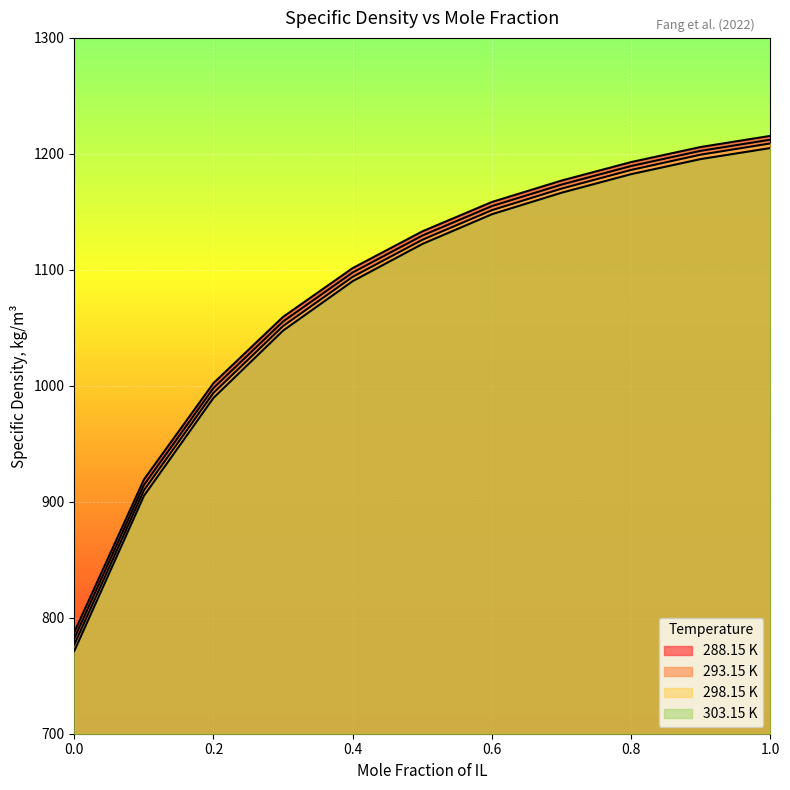

At how many categories does at least one series exceed 798?

10